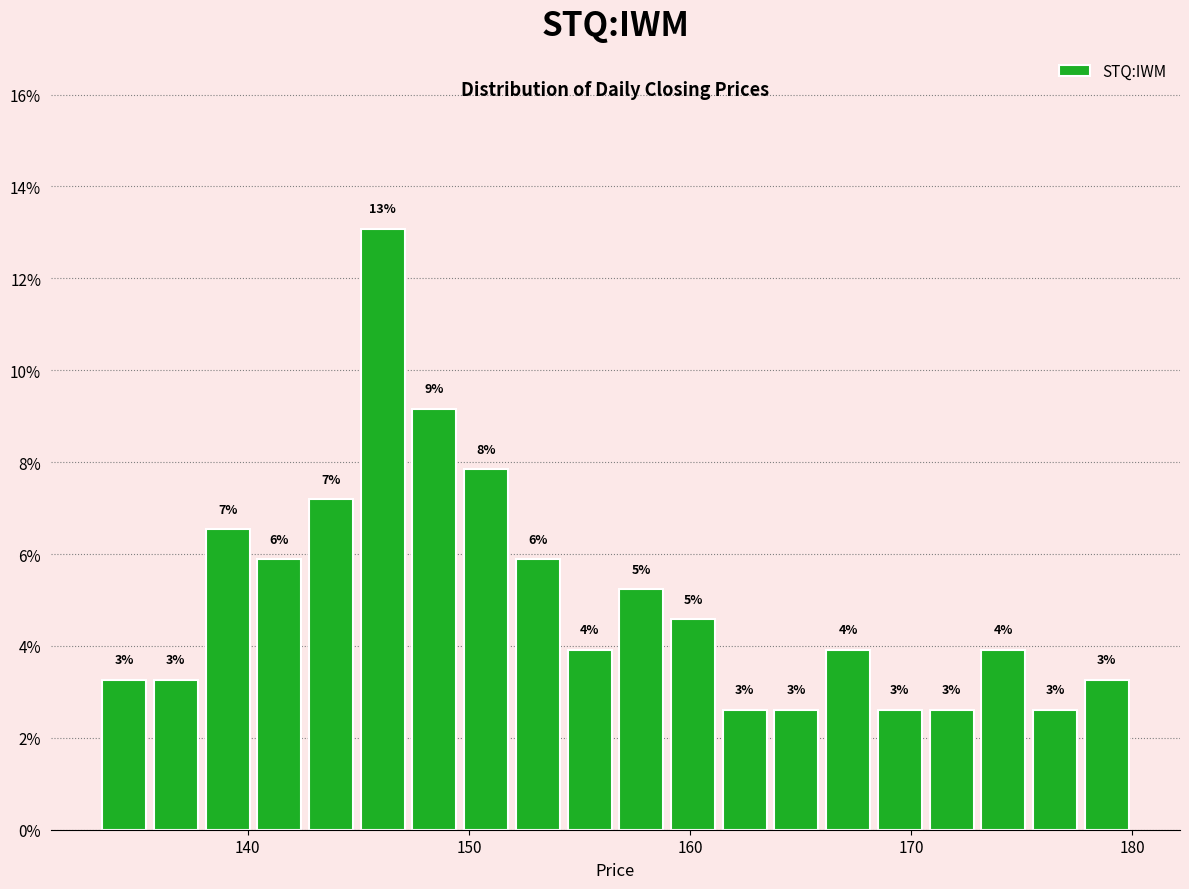

Around what value on the x-axis is the tallest bar? Give the approximate position of its centre, as read against the axis.

146